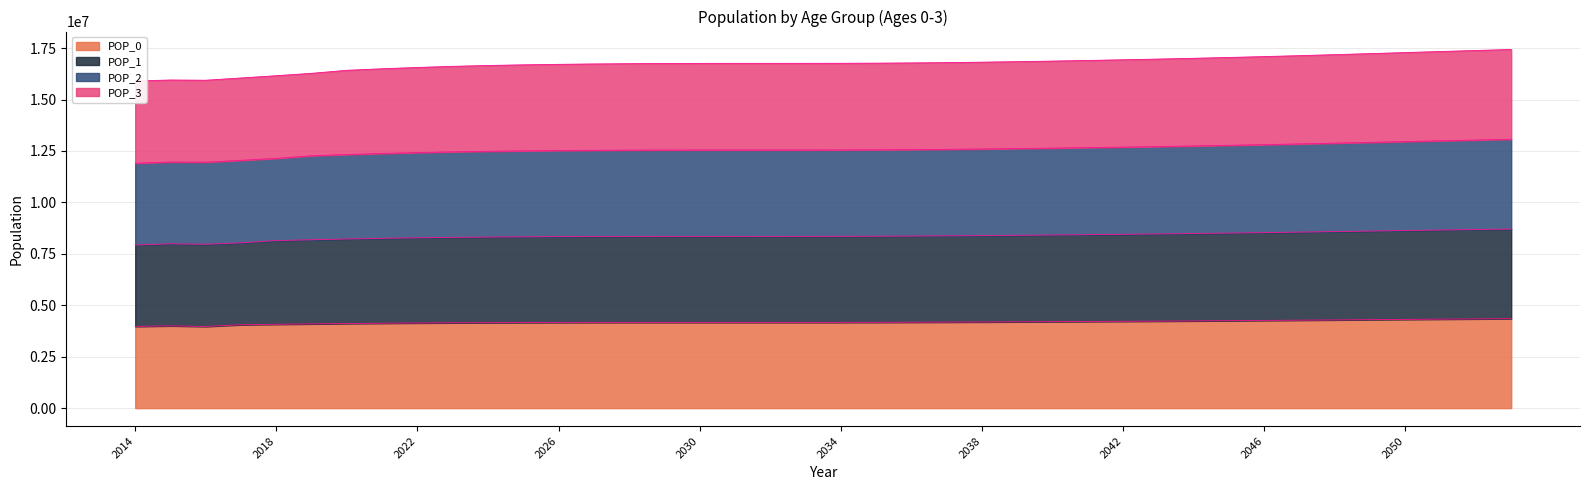

True or false: POP_1 and POP_0 cross at least once.

False